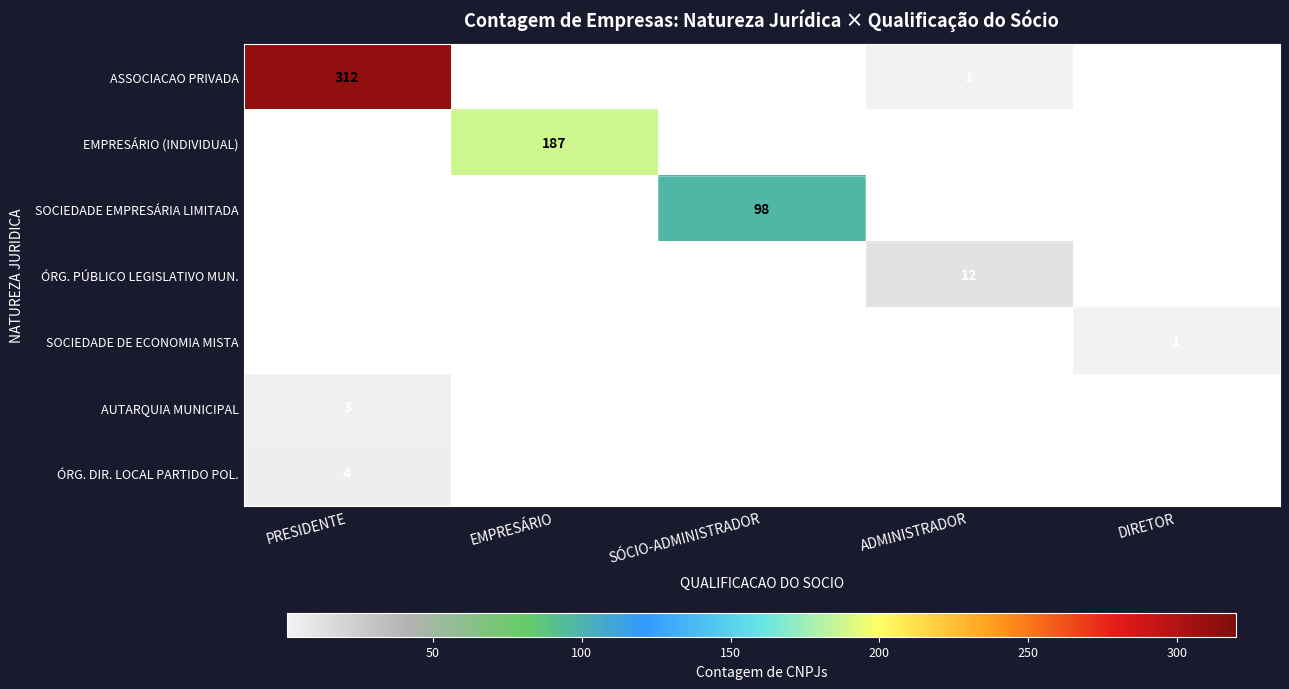

Is it true that EMPRESÁRIO (INDIVIDUAL) equals 65 at EMPRESÁRIO?

False